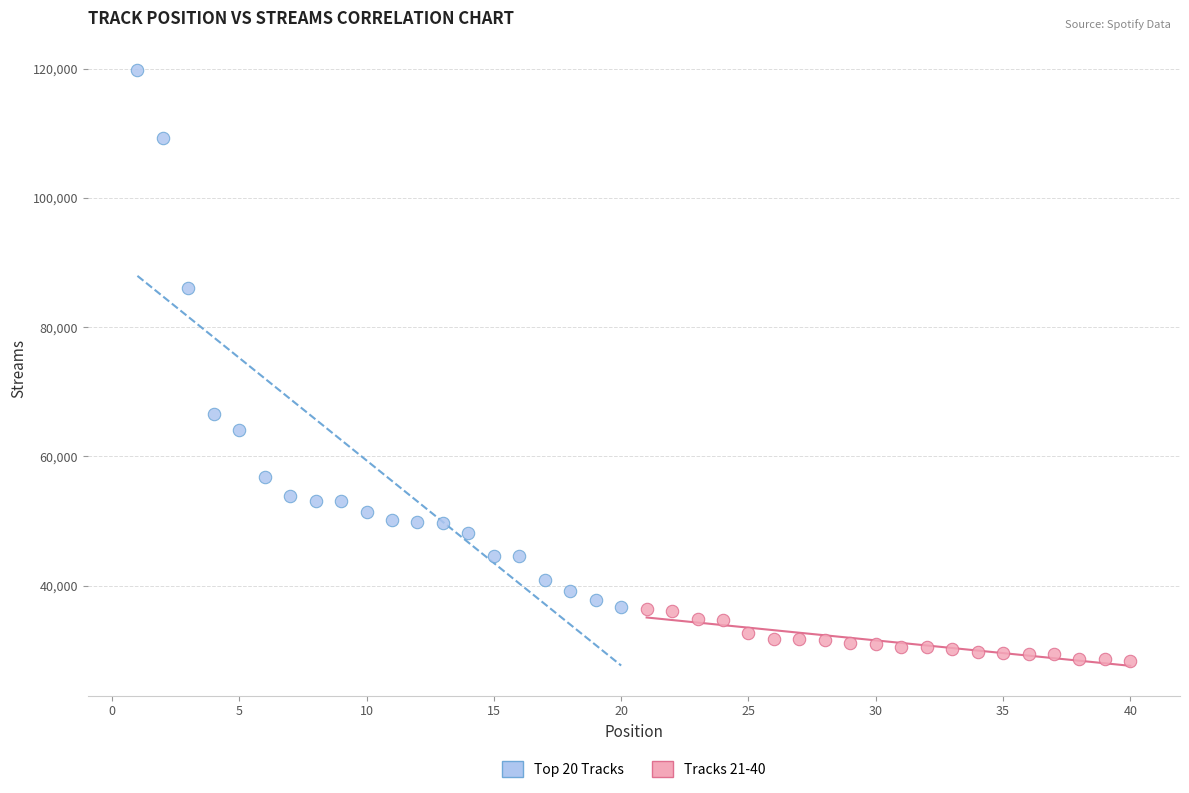

Which series has the largest Y range (max minus min)?

Top 20 Tracks